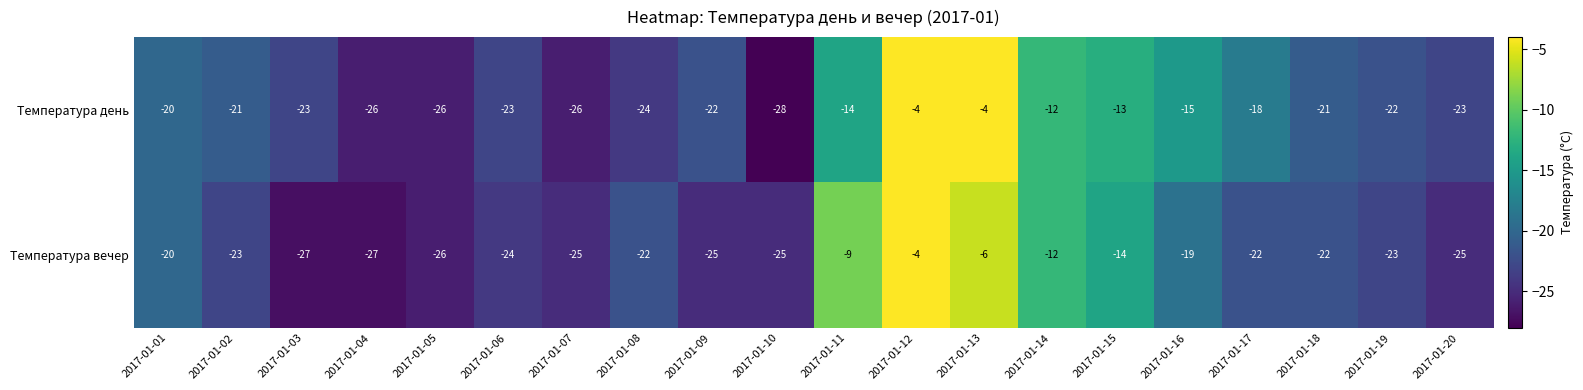

Which series has the largest total across all categories?

Температура день